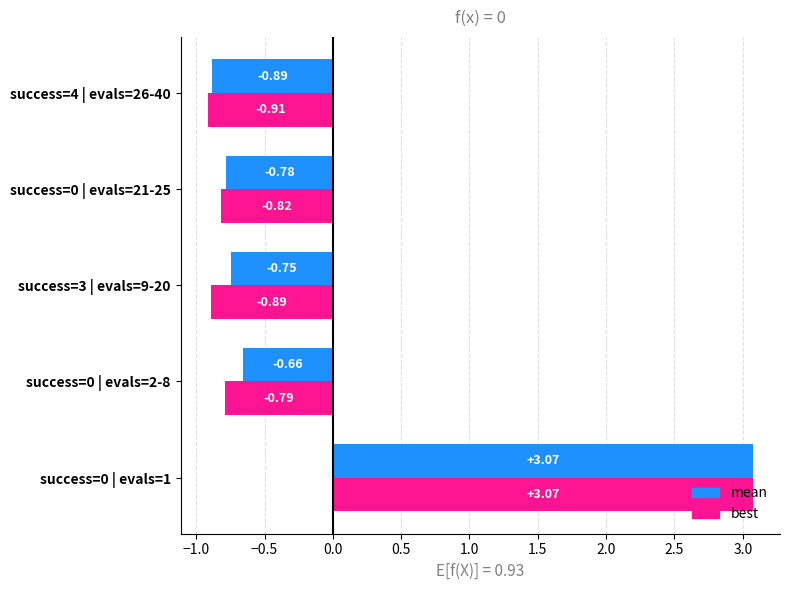

How many negative values does the best series have?

4